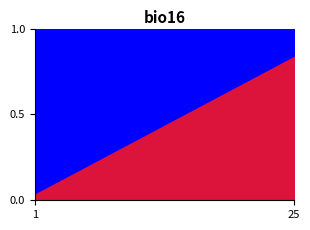

Rank the series at 20 from highest to lowest value.

Current Batch, Dropout